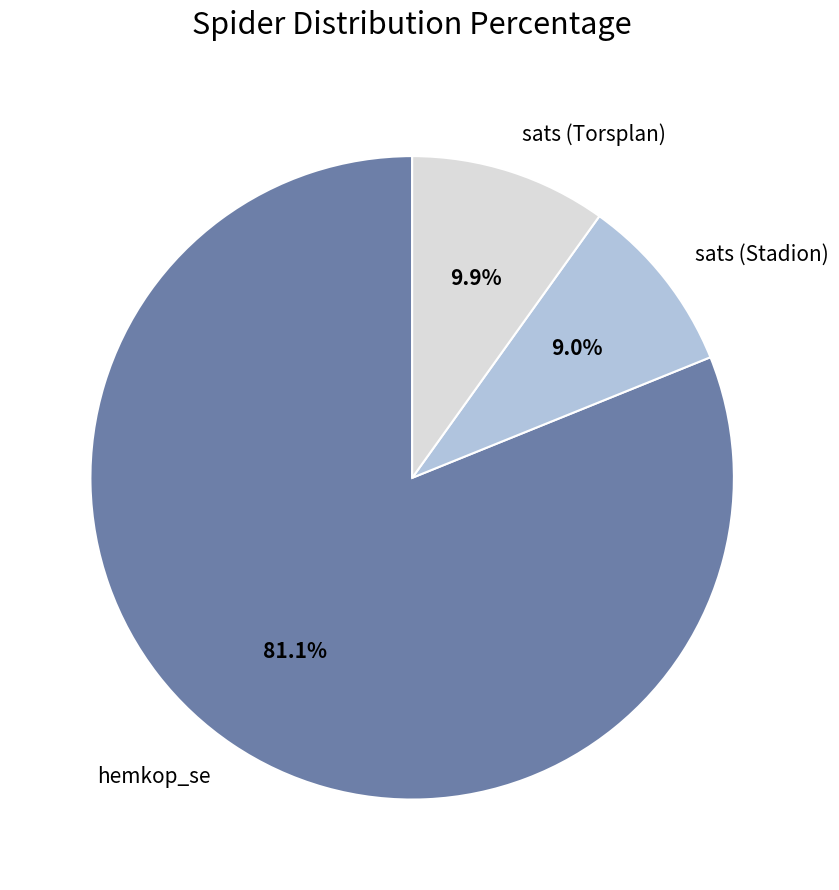

To the nearest percent, what is the average slice percentage?

33%